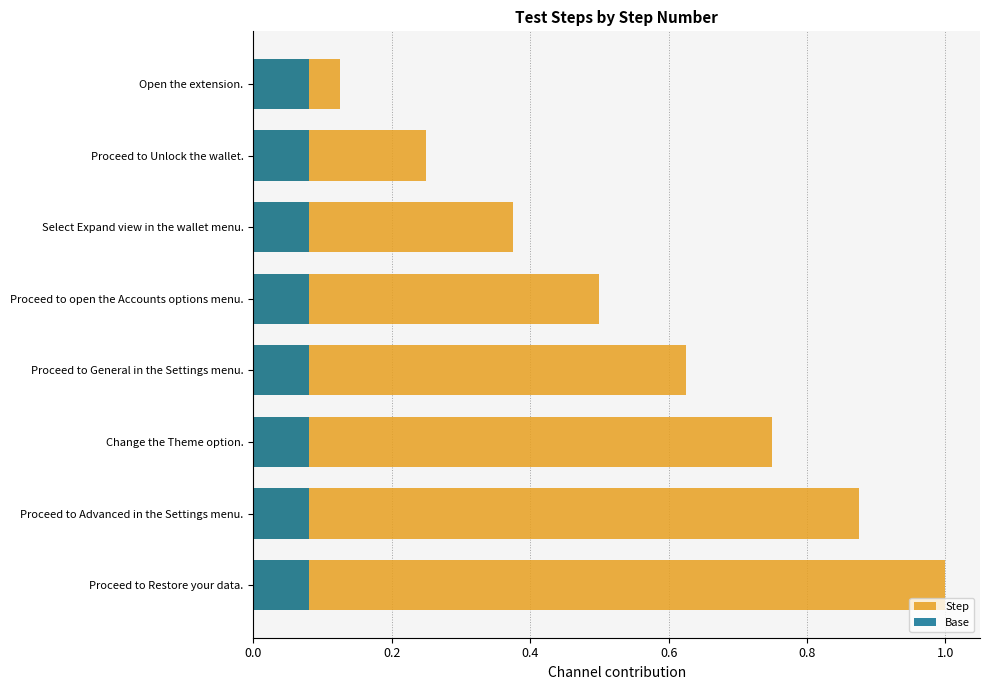

What is the sum of all Step values?

4.5